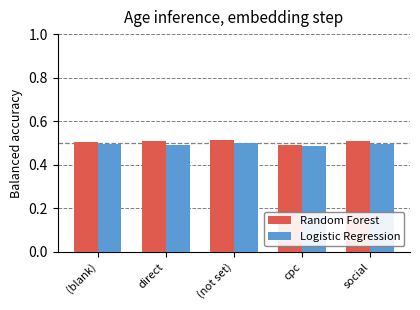

The Logistic Regression series shows 0.5 at social. True or false?

True